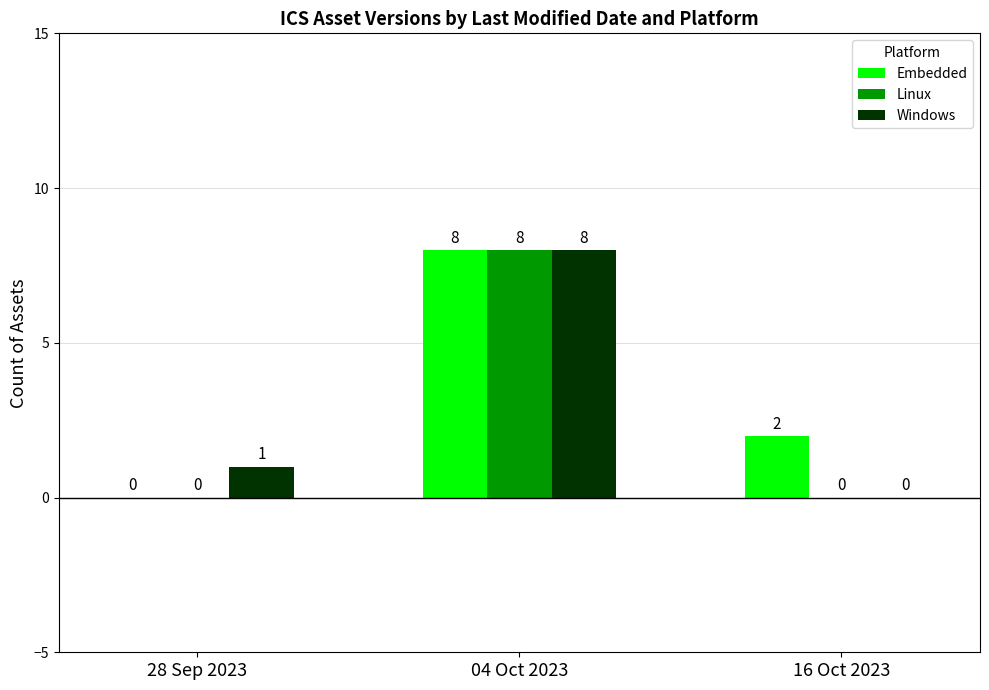

What is the maximum value for Linux?

8